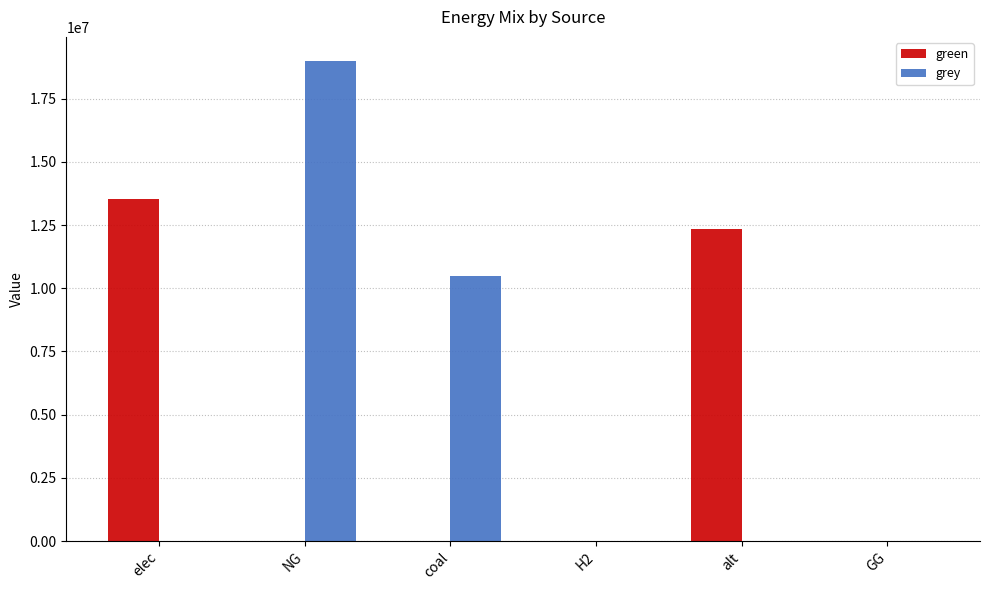

The grey series shows 0.0 at alt. True or false?

True